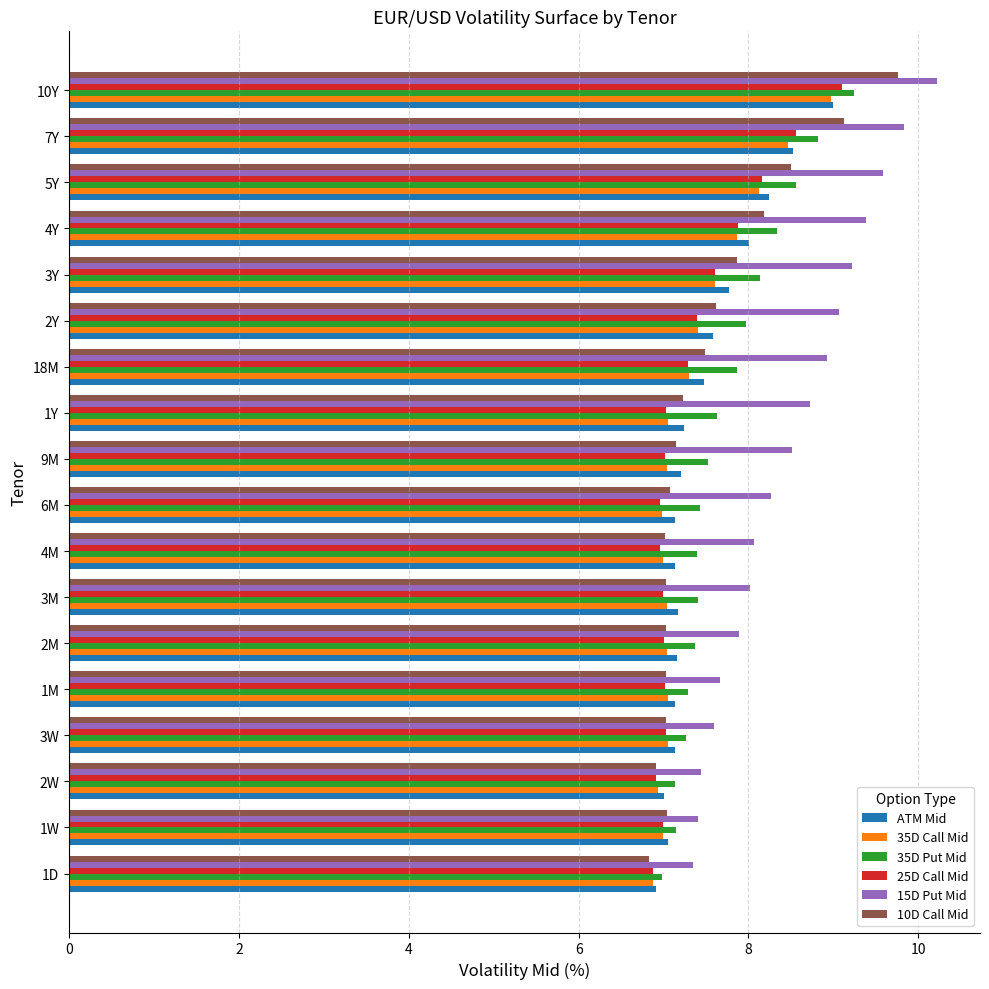

True or false: 35D Call Mid has a value of 8.5 at 7Y.

True